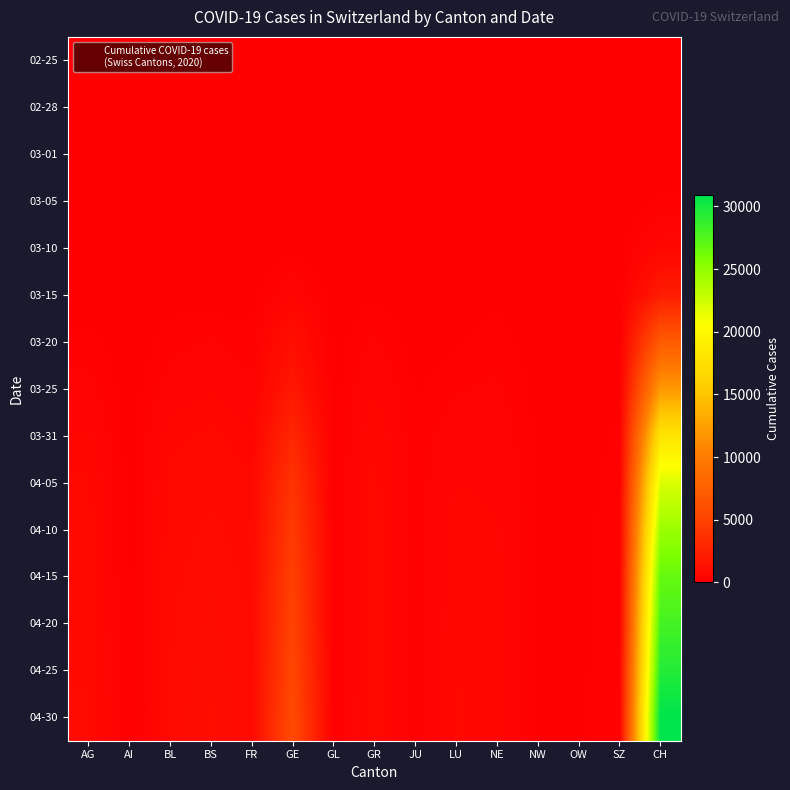

Which category has the lowest value across all series?

AG